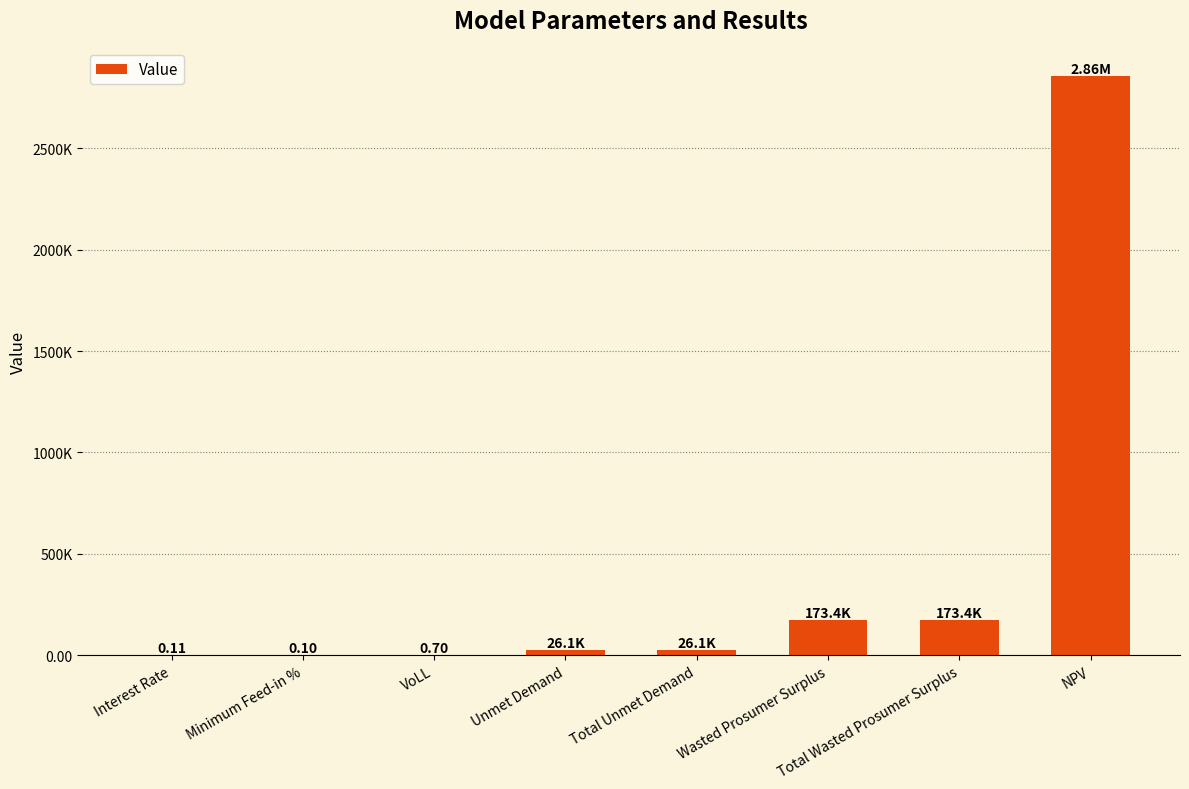

Where does the data first go above 26058?

Unmet Demand